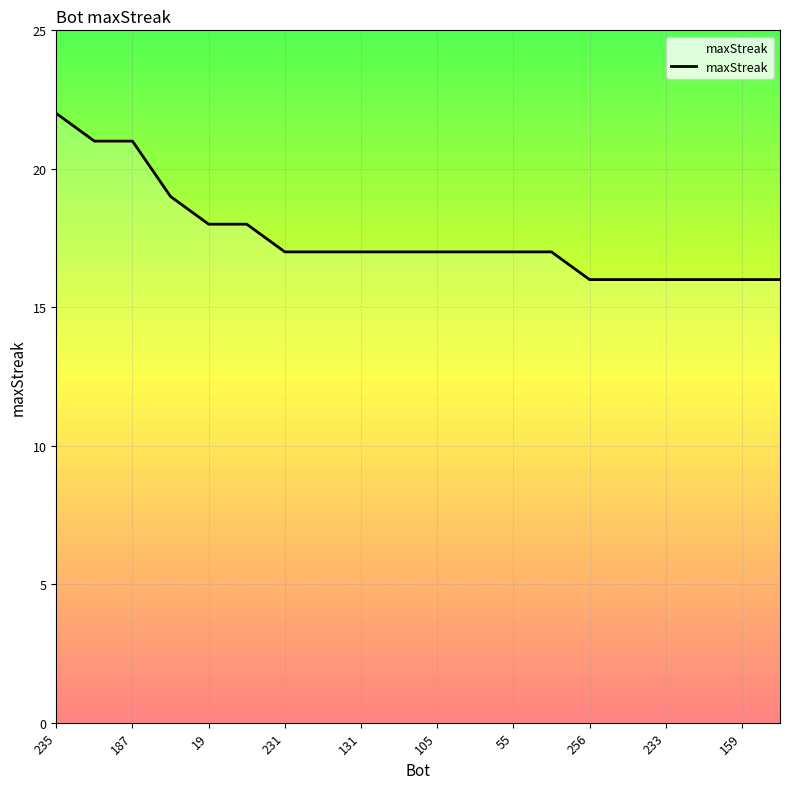

What is the smallest value displayed?

16